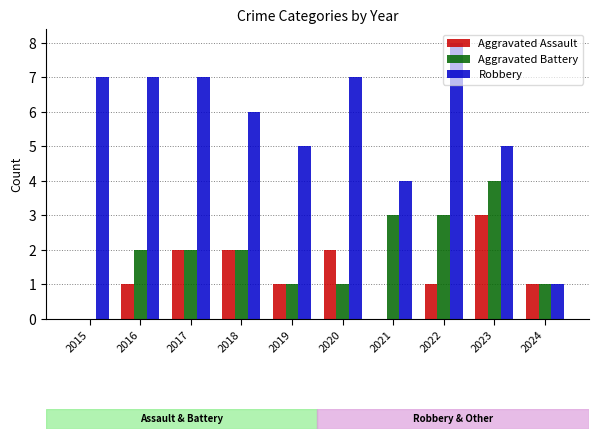

Which series changed the most between 2017 and 2018?

Robbery